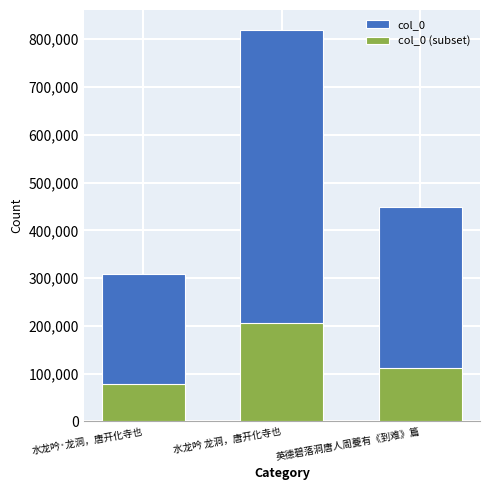

Rank the series at 英德碧落洞唐人周夔有《到难》篇 from lowest to highest value.

col_0 (subset), col_0